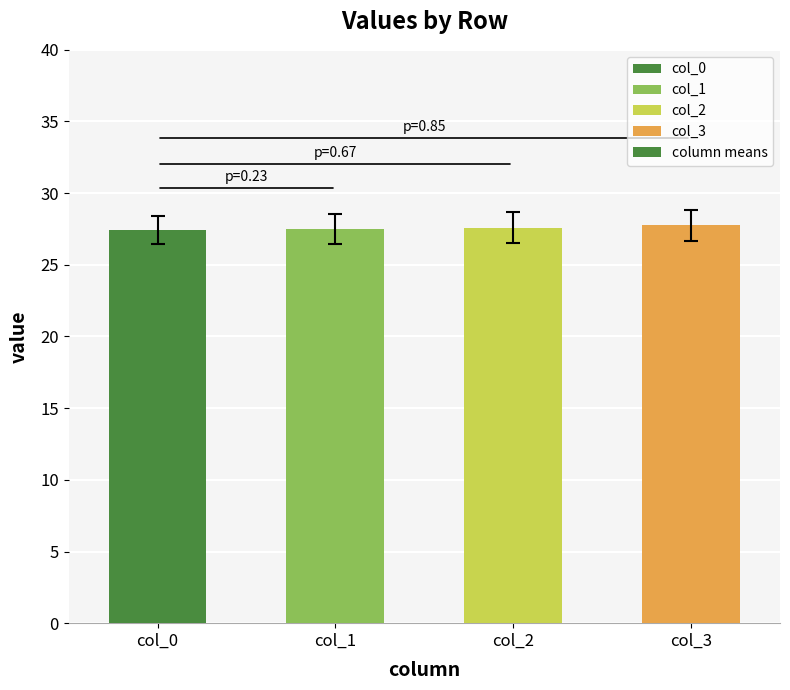

Are the bars grouped side by side (vs. stacked)?

No